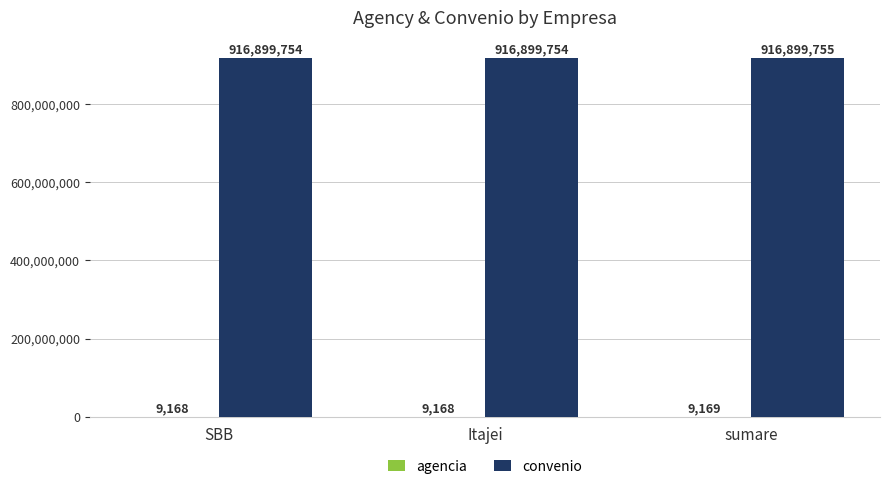

Which series has the largest total across all categories?

convenio